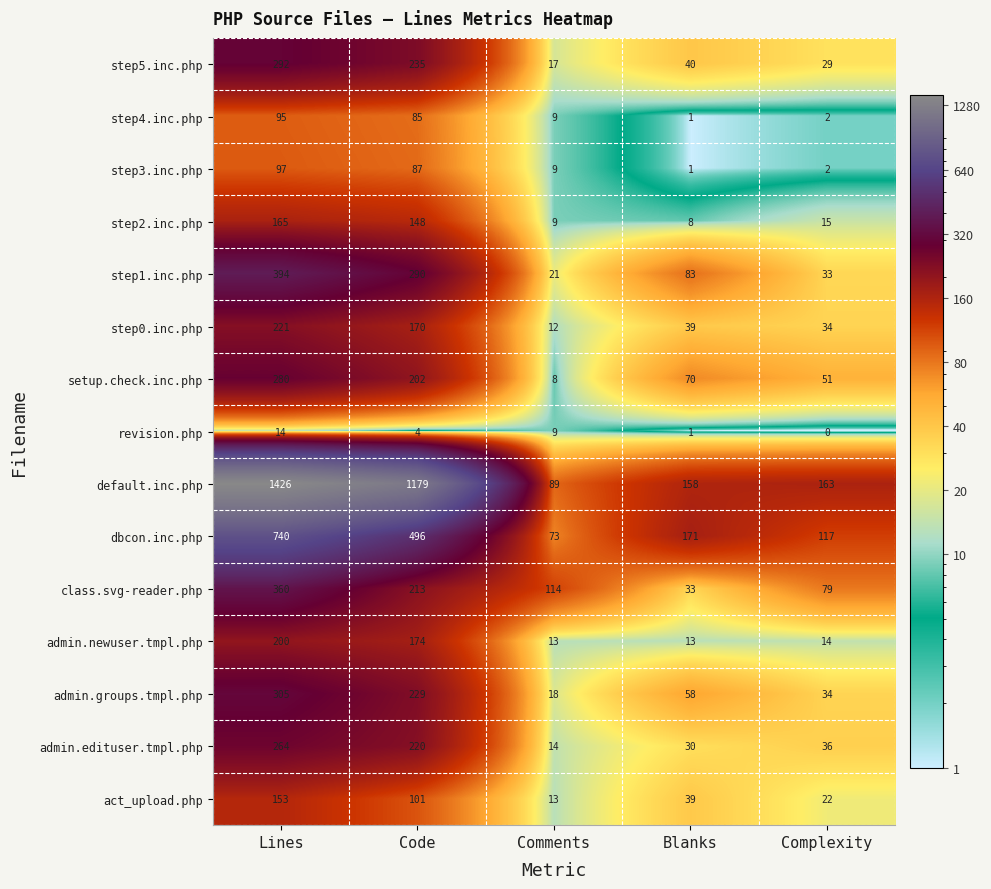

What is the difference between the step5.inc.php values at Comments and Complexity?

12